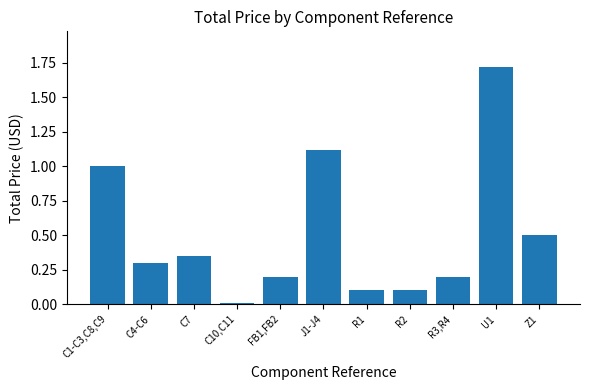

What is the change in value from C1-C3,C8,C9 to U1?

+0.7